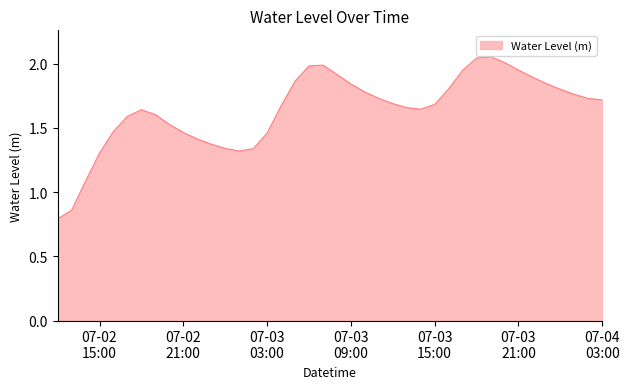

True or false: there are more than 1 points higher than both neighbors.

True